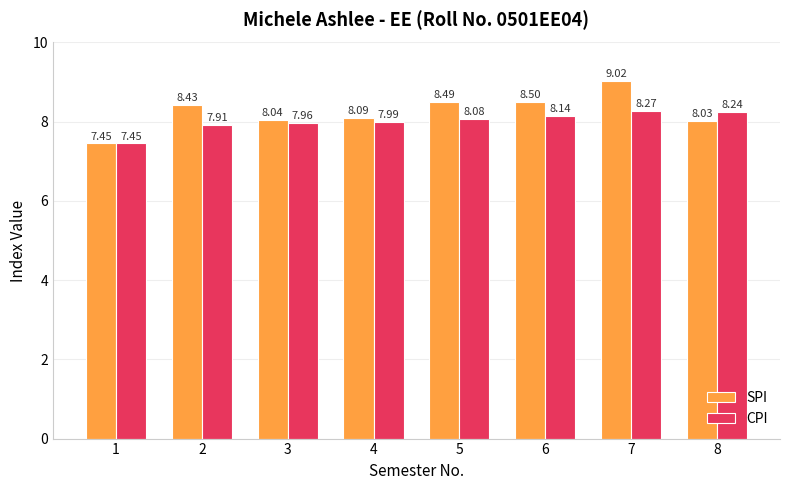

At how many categories does at least one series exceed 8?

7